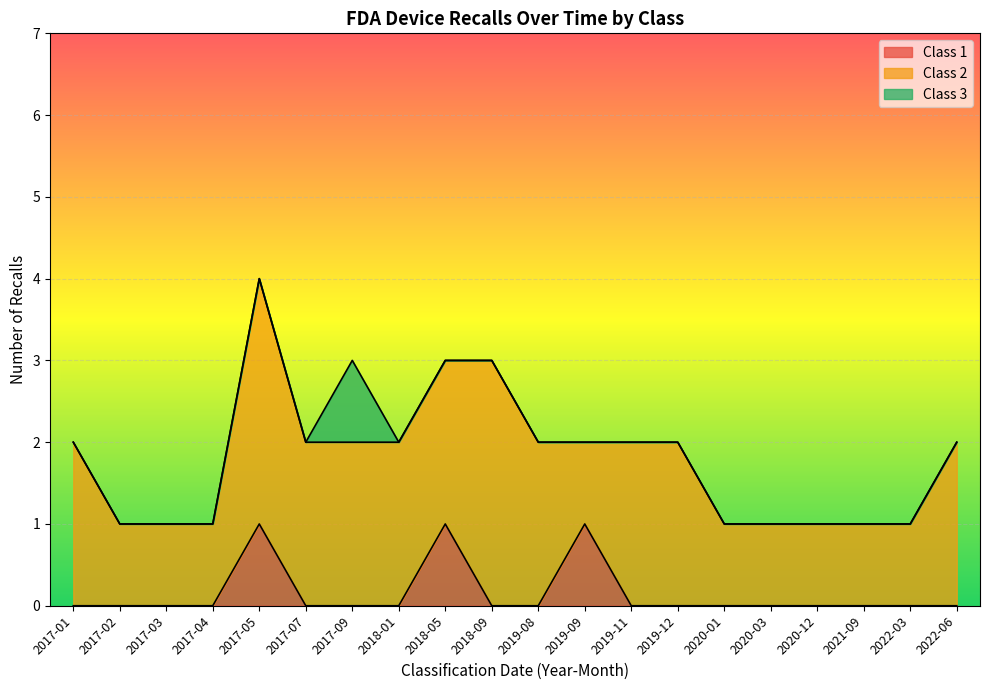

True or false: Class 1 and Class 2 cross at least once.

False